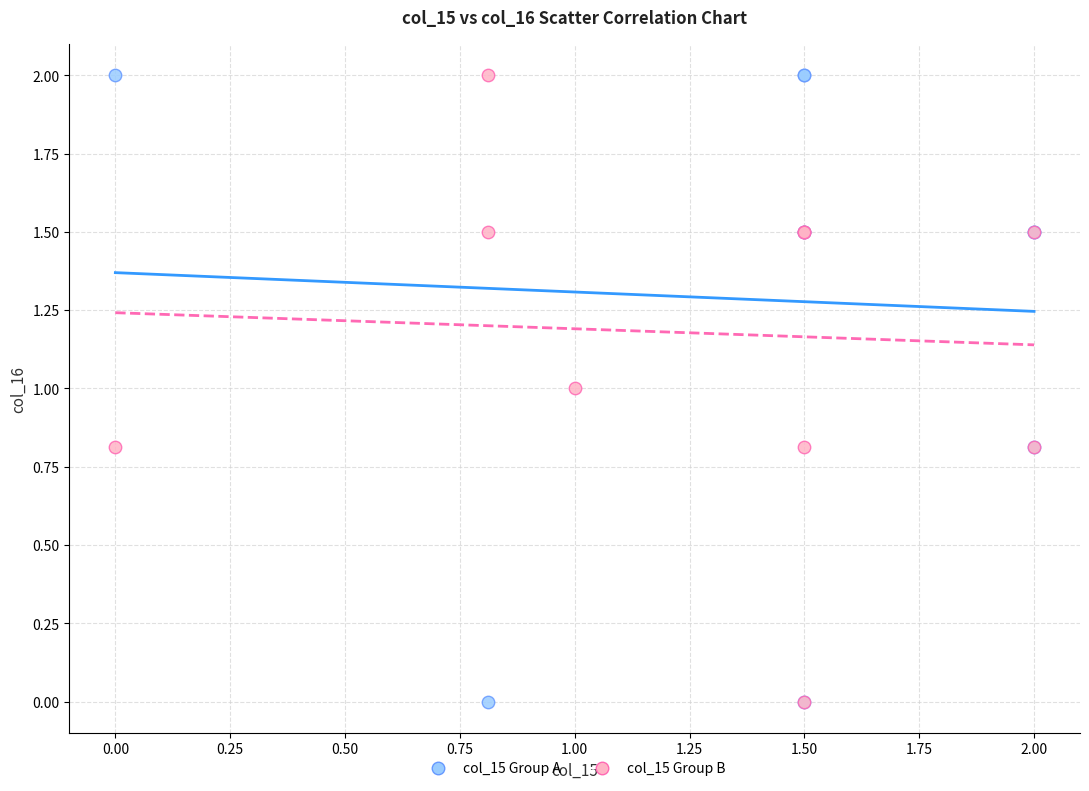

What are all the series names shown in the legend?

col_15 Group A, col_15 Group B